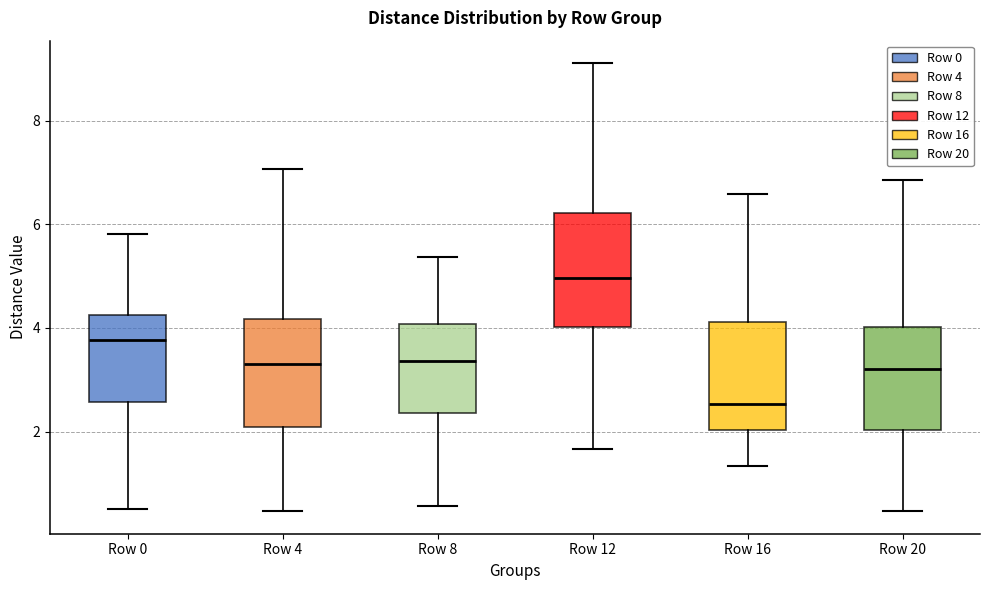

Reading left to right, transcribe this box plot: for each box, give where its median line is, the range the box spans, and where its two whiskers end, as read against the y-axis. The values are not printed on the chart, so give them approximately, as read against the axis.

Row 0: median 3.8, box 2.6 to 4.2, whiskers 0.6 to 5.8
Row 4: median 3.2, box 2.0 to 4.2, whiskers 0.4 to 7.0
Row 8: median 3.4, box 2.4 to 4.0, whiskers 0.6 to 5.4
Row 12: median 5.0, box 4.0 to 6.2, whiskers 1.6 to 9.2
Row 16: median 2.6, box 2.0 to 4.2, whiskers 1.4 to 6.6
Row 20: median 3.2, box 2.0 to 4.0, whiskers 0.4 to 6.8